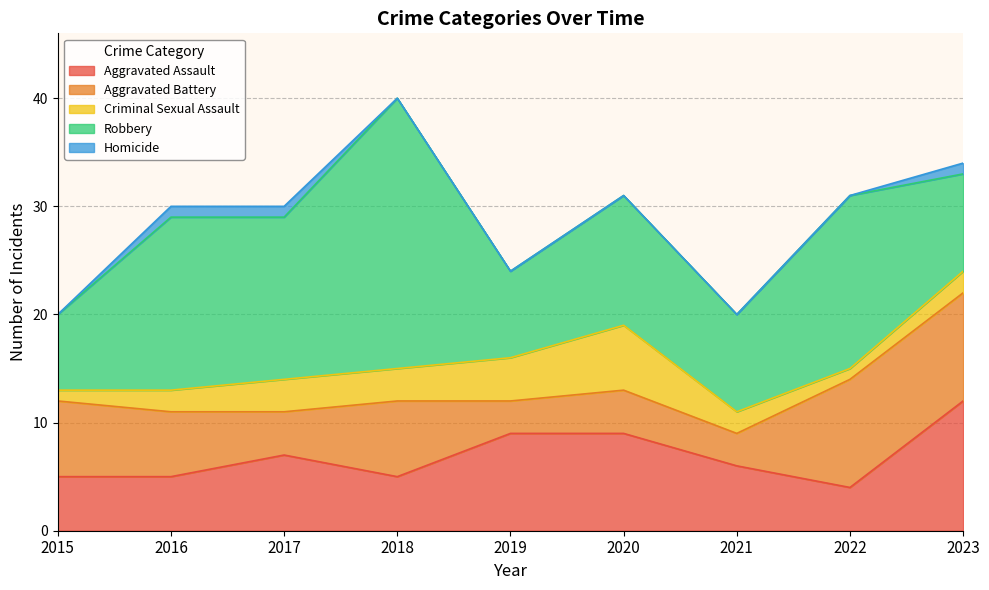

Which has a higher value, 2021 or 2022?

2021